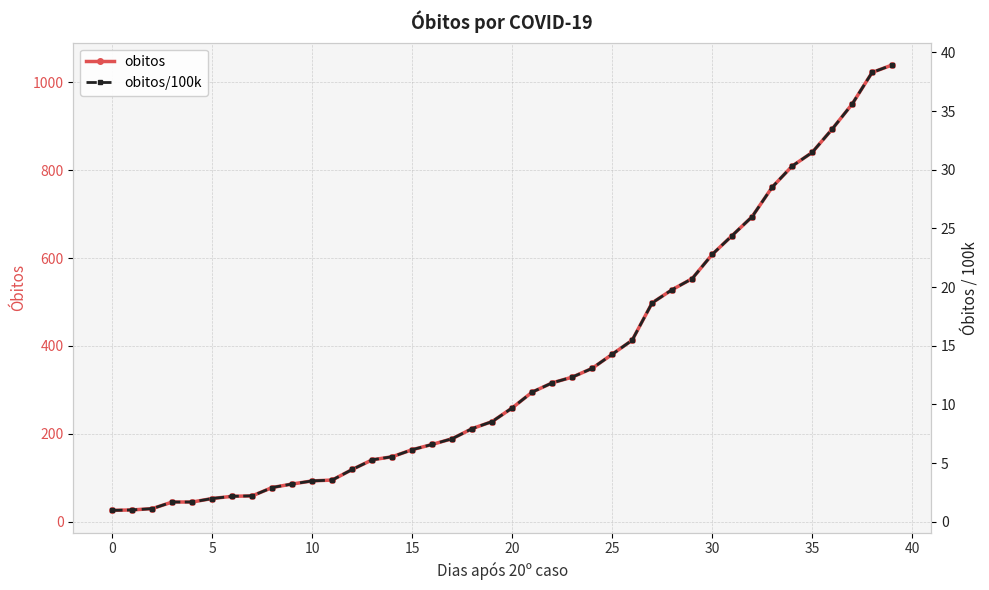

Rank the series by their maximum value, from lowest to highest.

obitos/100k, obitos